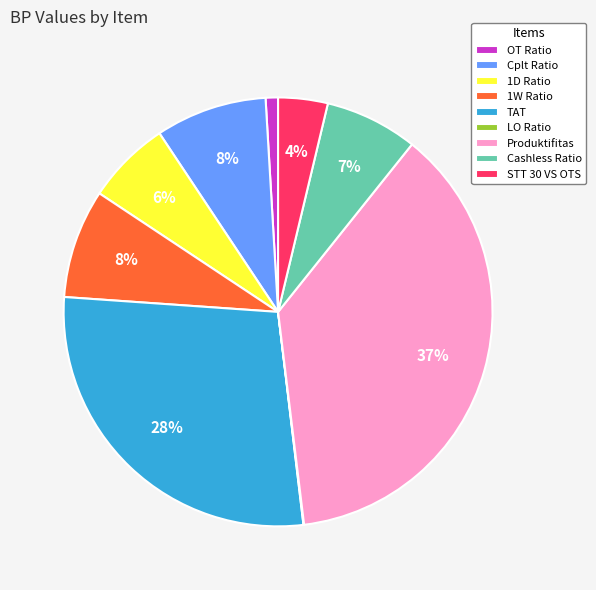

Is the sum of Produktifitas and TAT greater than half?

Yes